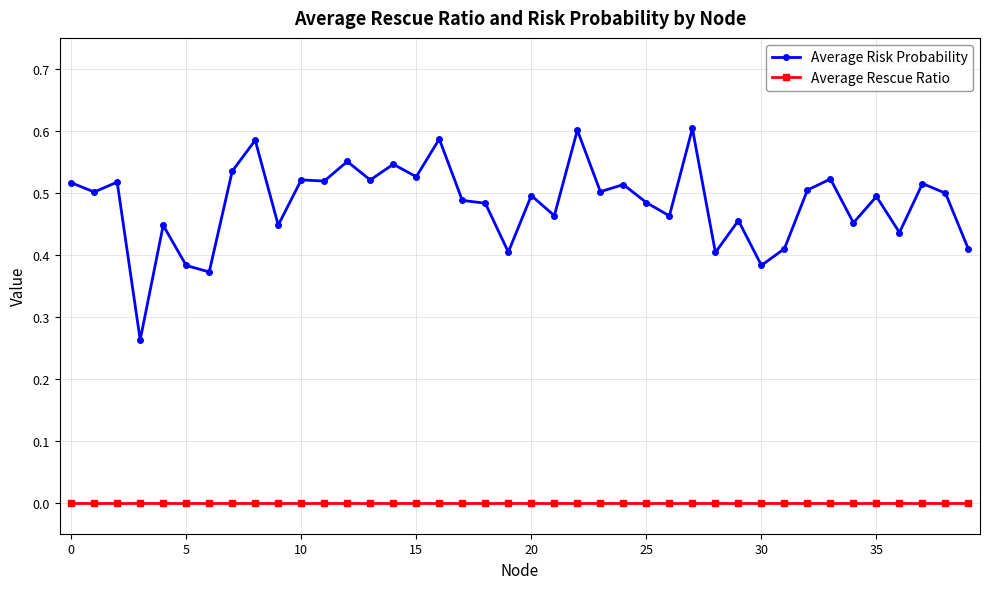

Which series has the largest total across all categories?

Average Risk Probability